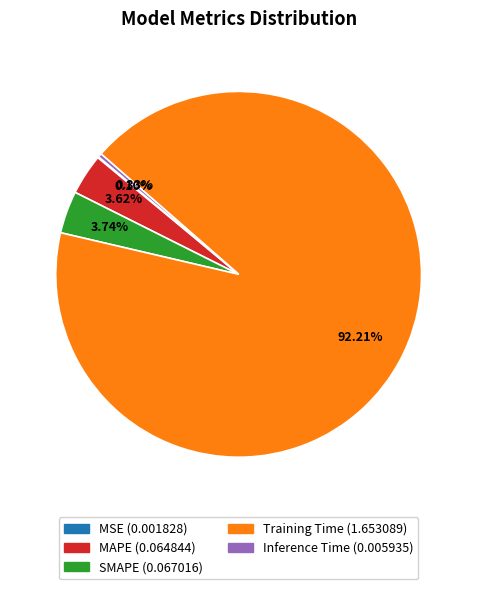

Which slice is the largest?

Training Time